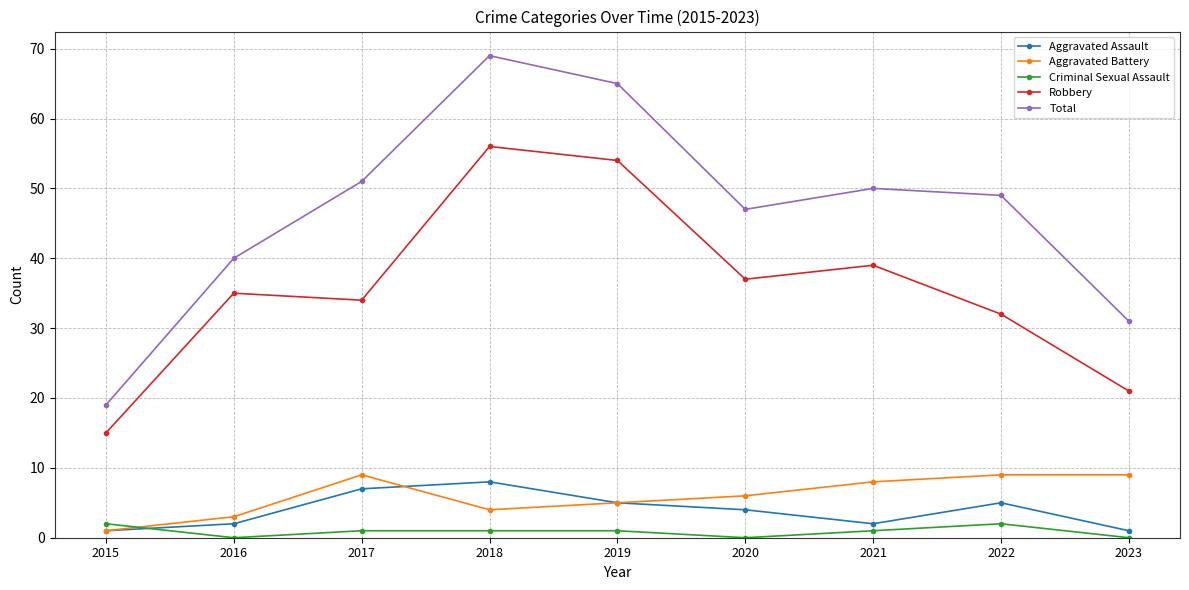

What is the difference between the Robbery values at 2021 and 2016?

4